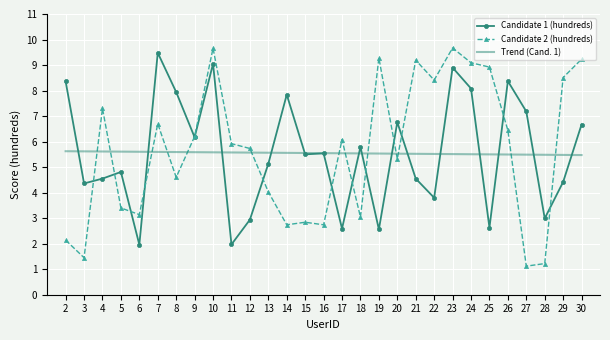

Which series has the largest total across all categories?

Candidate 2 (hundreds)